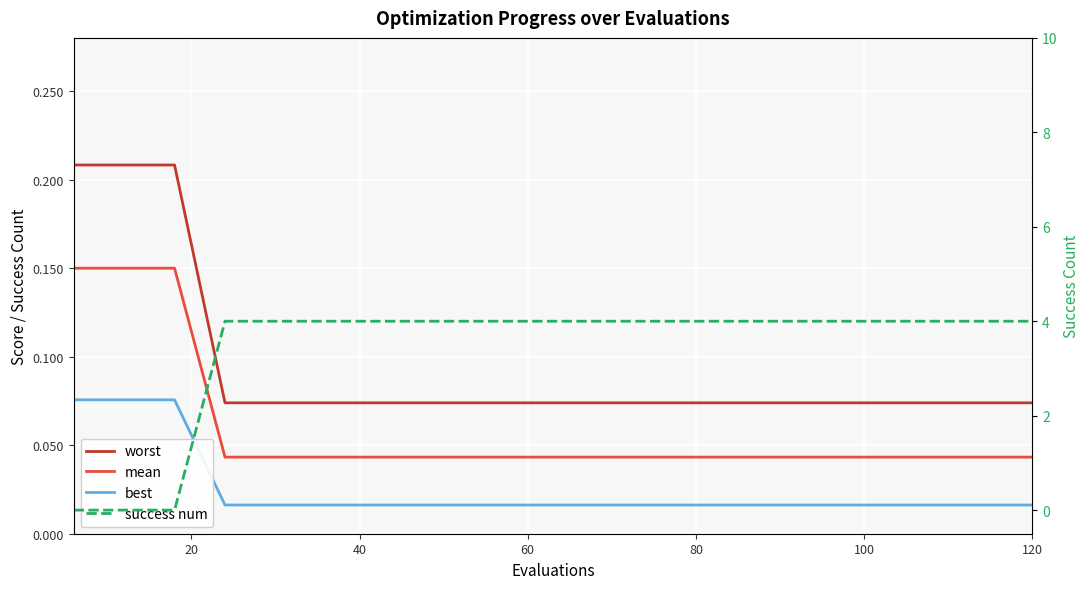

What is the value of the success num point at the 5th from the left?

4.0